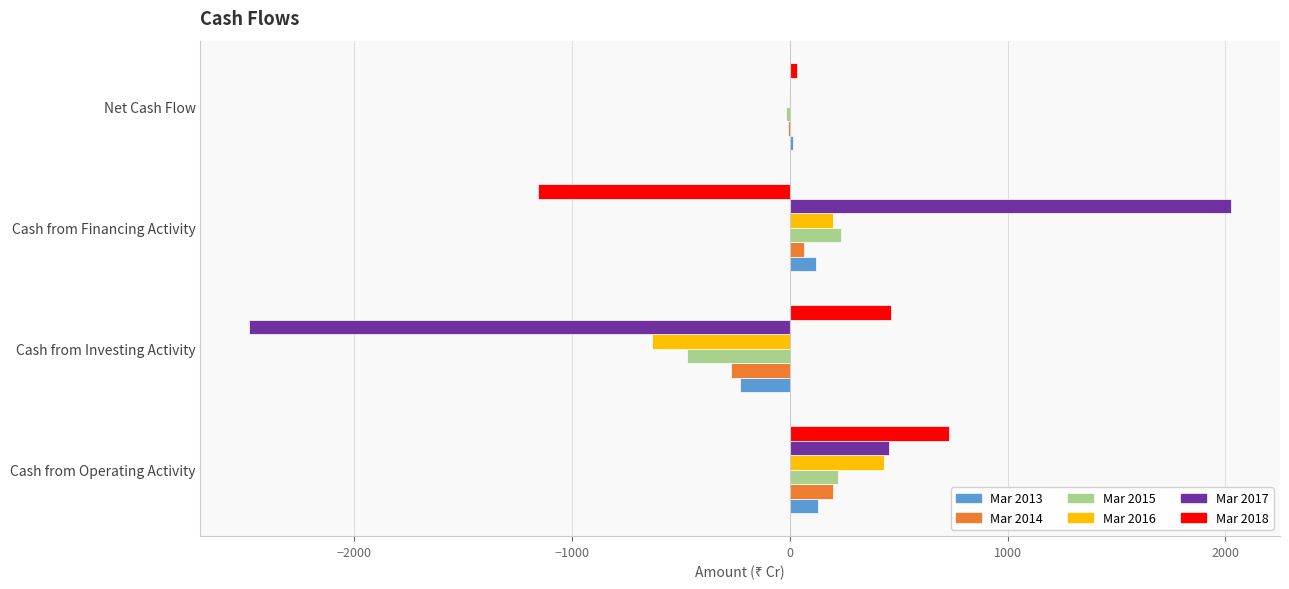

What is the maximum value shown in the chart?

2025